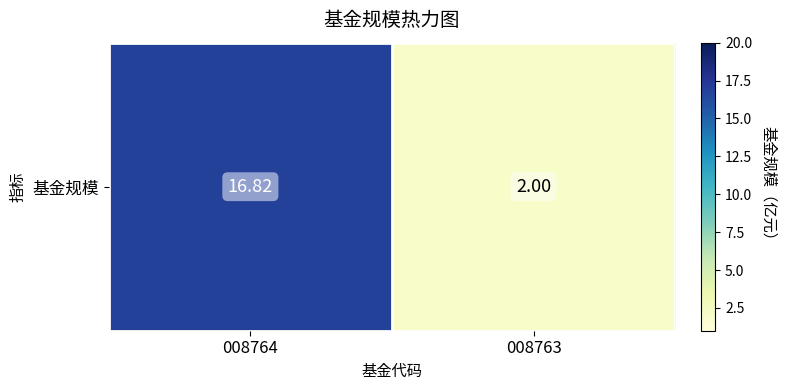

What is the difference between the maximum and minimum values?

14.8